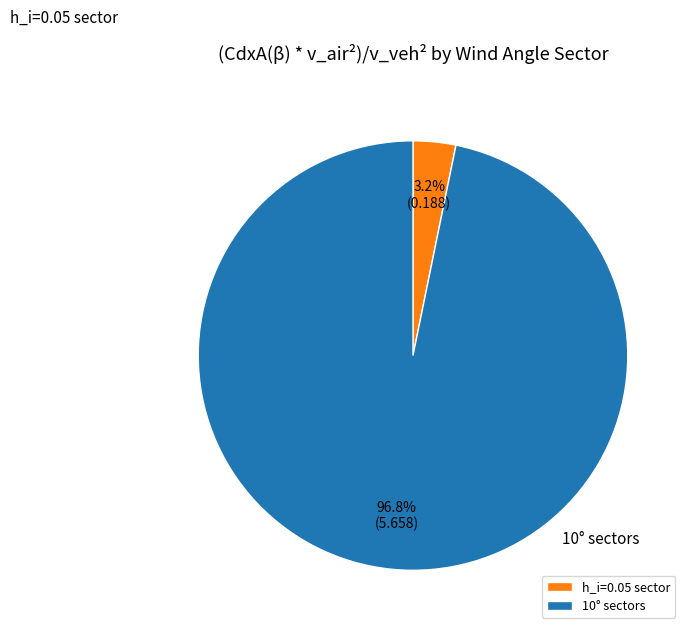

Rank the categories by value from lowest to highest.

h_i=0.05 sector, 10° sectors